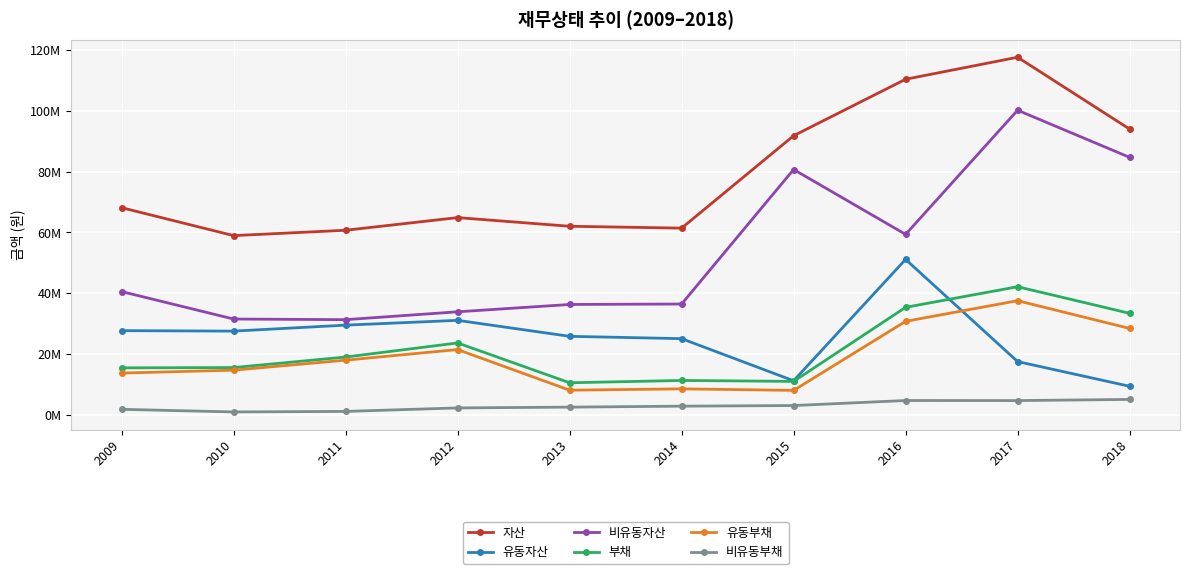

What is the value of the 유동자산 point at the 3rd from the left?

29454018